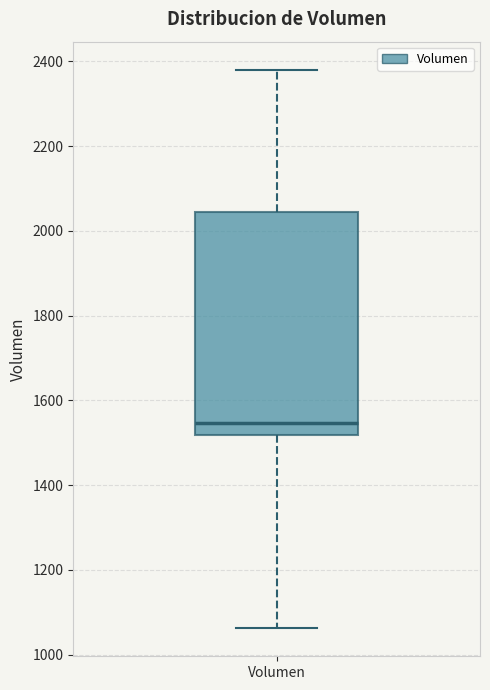

Transcribe this box plot: give where the median line is, the range the box spans, and where the two whiskers end, as read against the y-axis. The values are not printed on the chart, so give them approximately, as read against the axis.

median 1540, box 1520 to 2040, whiskers 1060 to 2380